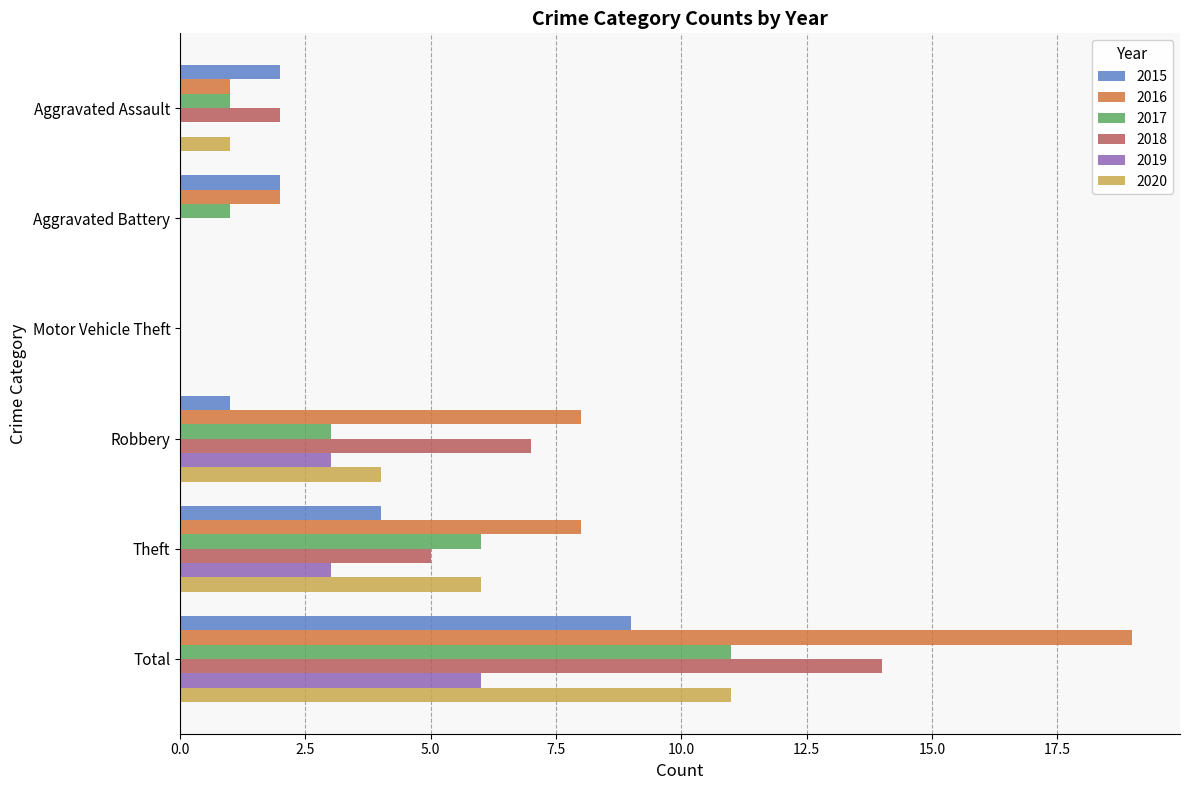

How many positive values does the 2015 series have?

5